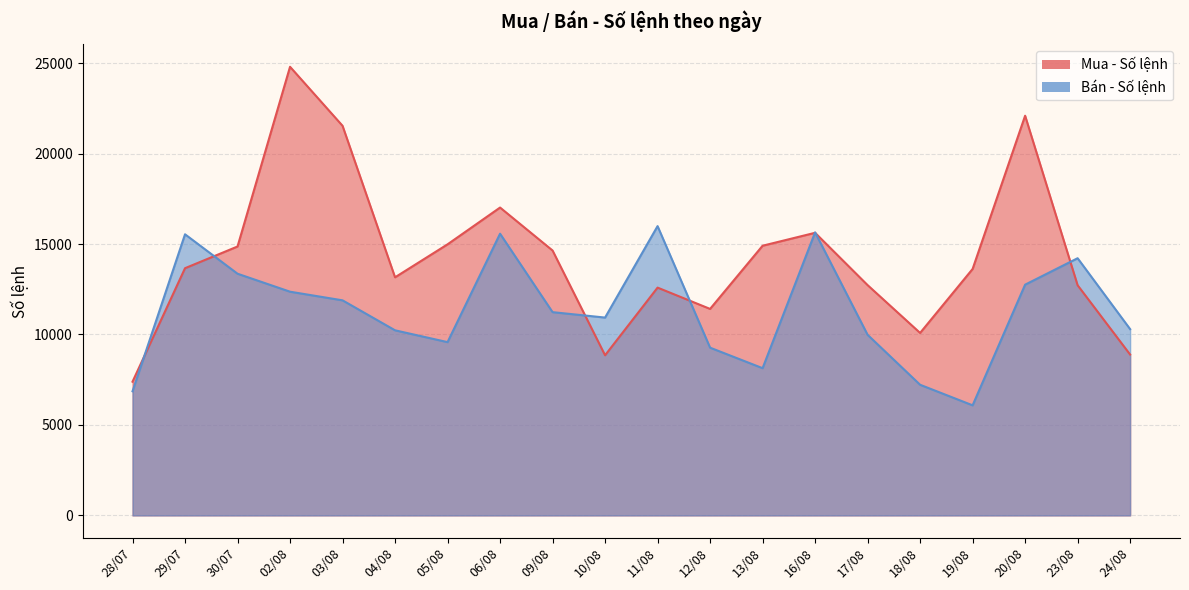

At which label does Bán - Số lệnh reach its peak?

11/08